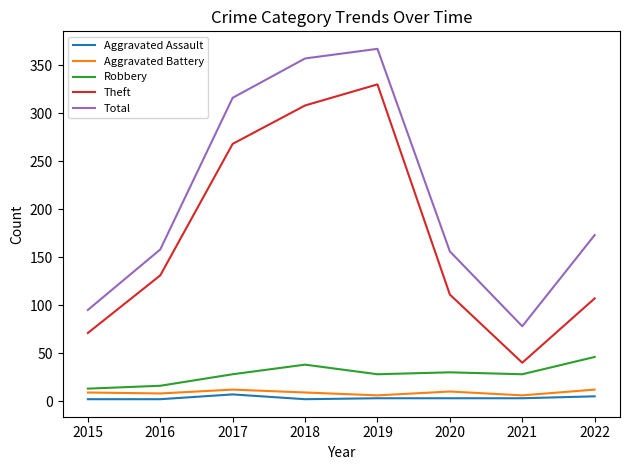

At which label is Theft closest to 185?

2016